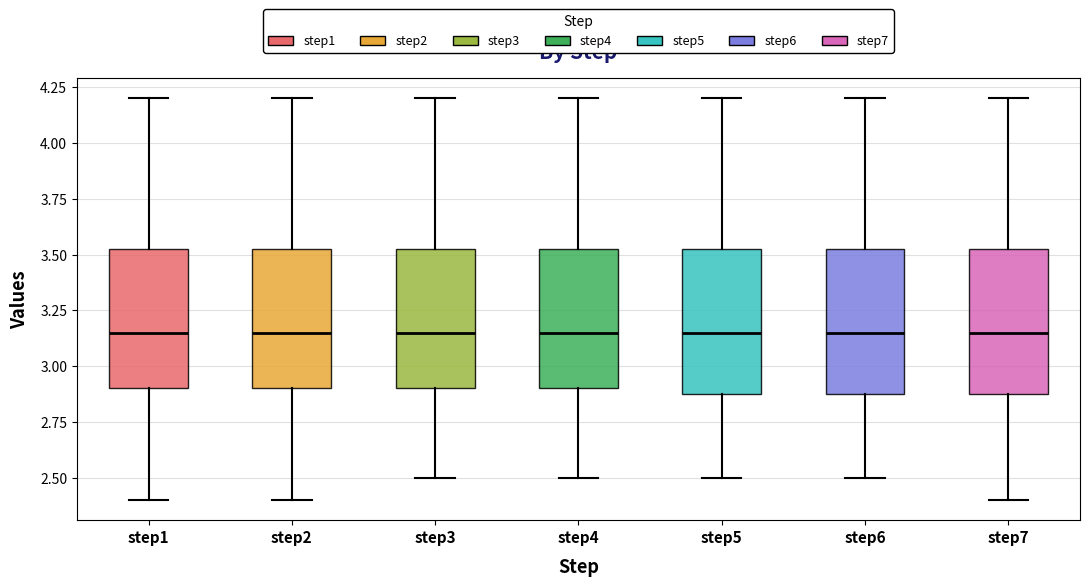

Reading left to right, read every box against the y-axis: the position of its median line, the range the box covers, and the ends of its whiskers. The values are not printed on the chart, so give them approximately, as read against the axis.

step1: median 3.15, box 2.90 to 3.55, whiskers 2.40 to 4.20
step2: median 3.15, box 2.90 to 3.55, whiskers 2.40 to 4.20
step3: median 3.15, box 2.90 to 3.55, whiskers 2.50 to 4.20
step4: median 3.15, box 2.90 to 3.55, whiskers 2.50 to 4.20
step5: median 3.15, box 2.90 to 3.55, whiskers 2.50 to 4.20
step6: median 3.15, box 2.90 to 3.55, whiskers 2.50 to 4.20
step7: median 3.15, box 2.90 to 3.55, whiskers 2.40 to 4.20